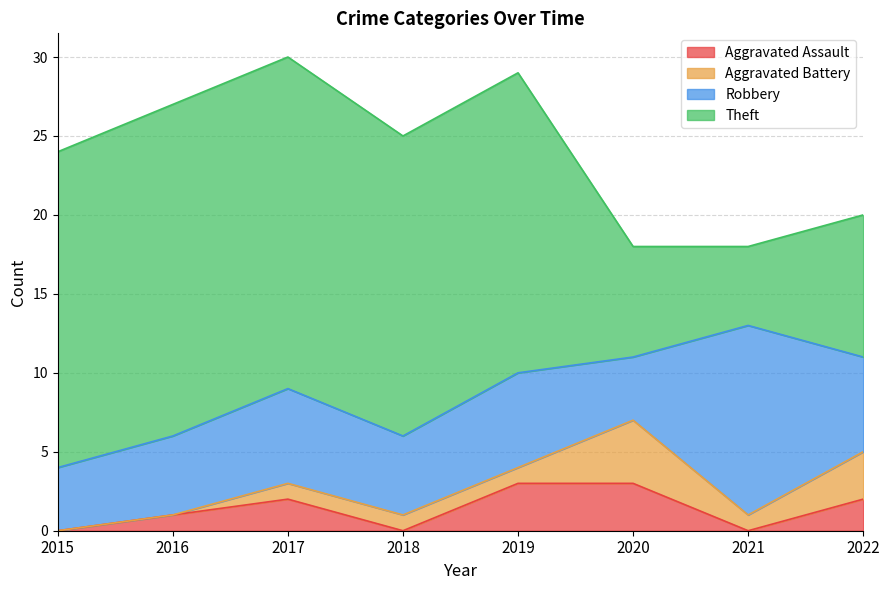

Reading left to right, list all the values displayed in this chart.

Aggravated Assault: 0	1	2	0	3	3	0	2
Aggravated Battery: 0	0	1	1	1	4	1	3
Robbery: 4	5	6	5	6	4	12	6
Theft: 20	21	21	19	19	7	5	9